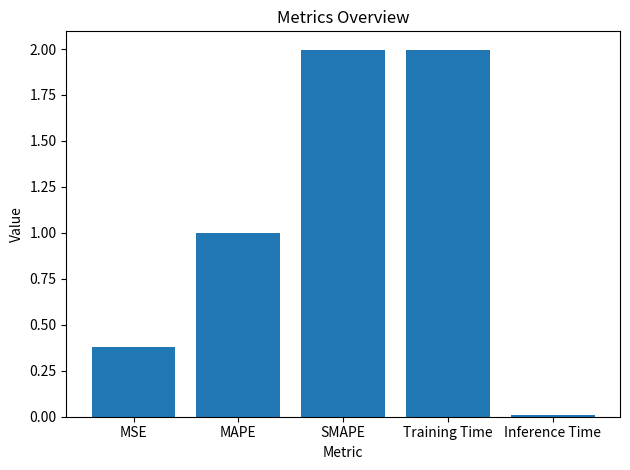

At which category does the chart reach its minimum across all series?

Inference Time